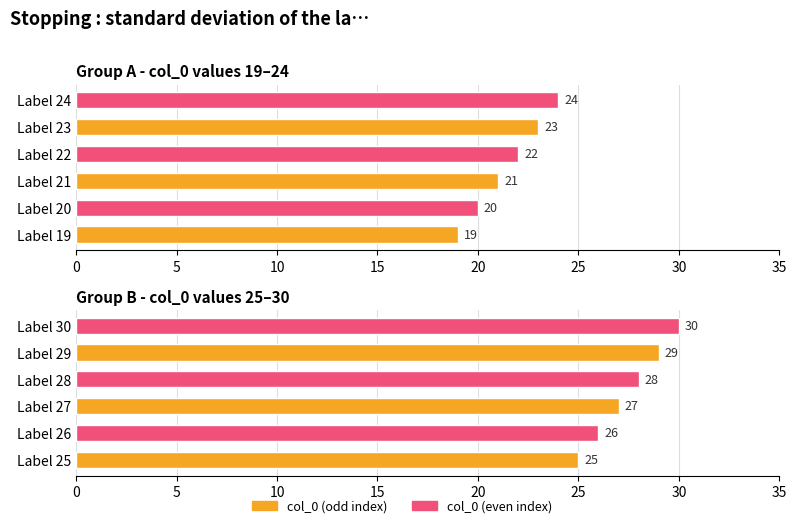

Does the chart contain any negative values?

No